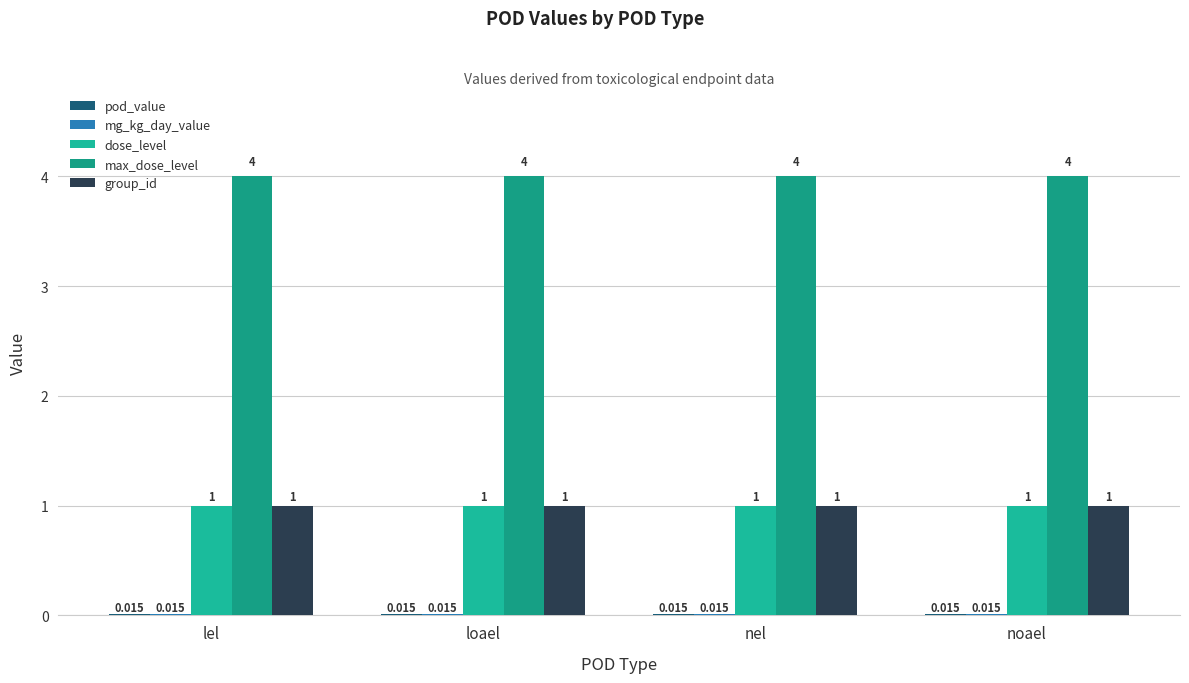

How many categories are shown in the chart?

4